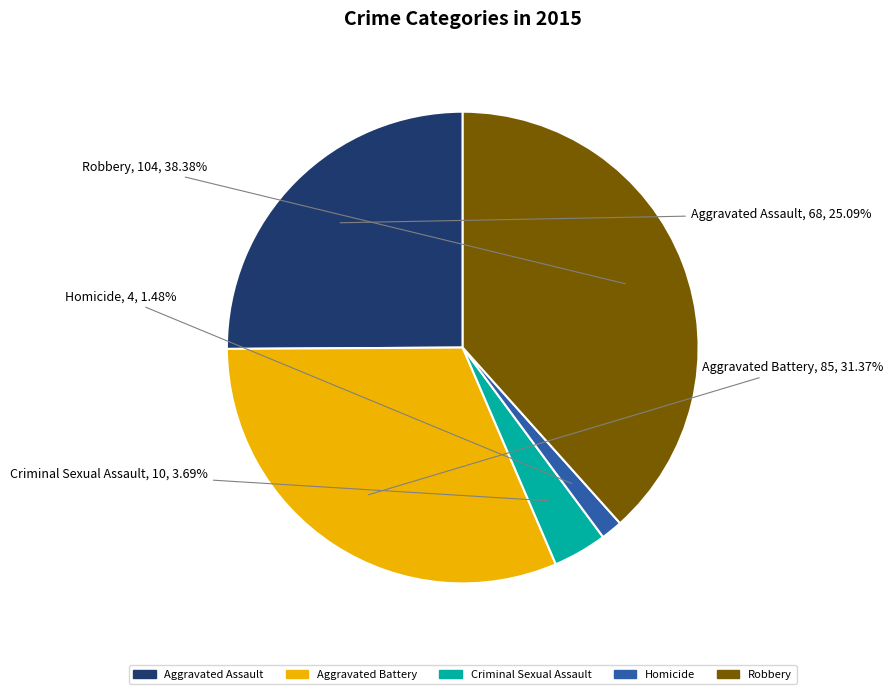

Is there any slice that represents more than half of the pie?

No